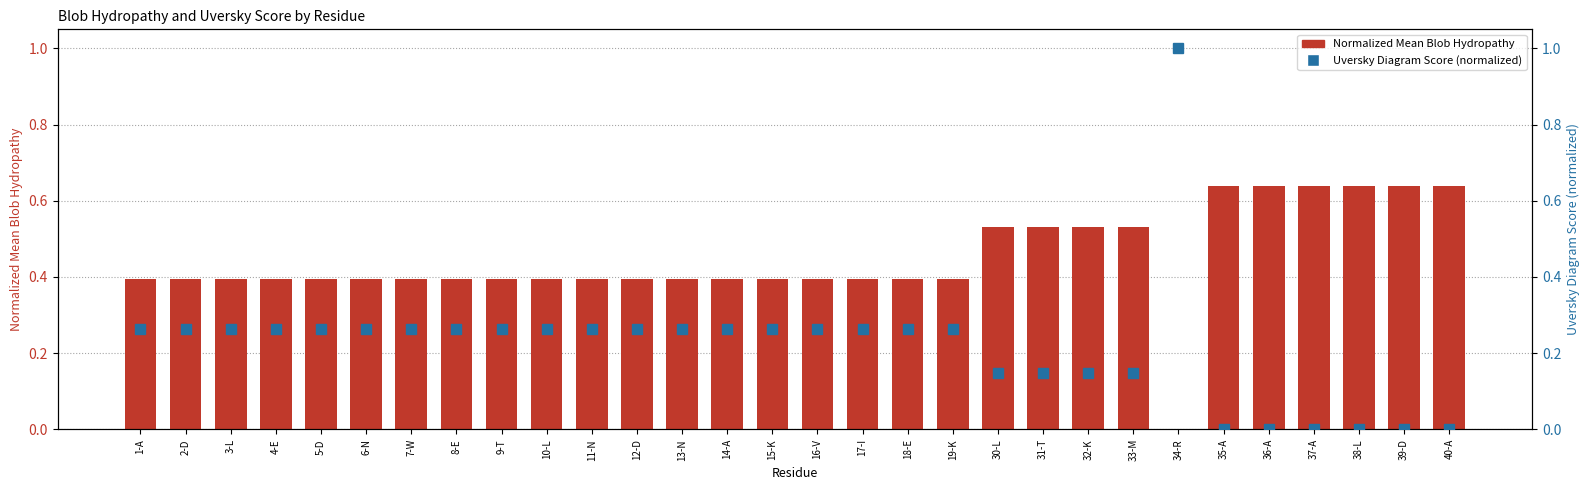

What is the total value across all series at 4-E?

0.7